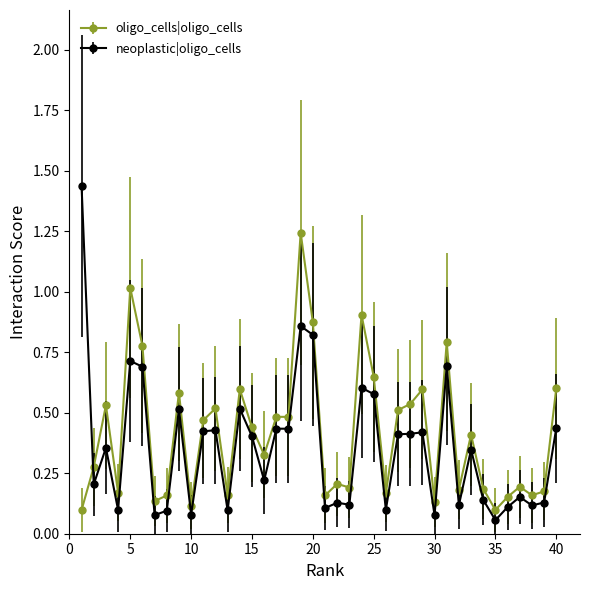

True or false: oligo_cells|oligo_cells has more than 1 points higher than both neighbors.

True